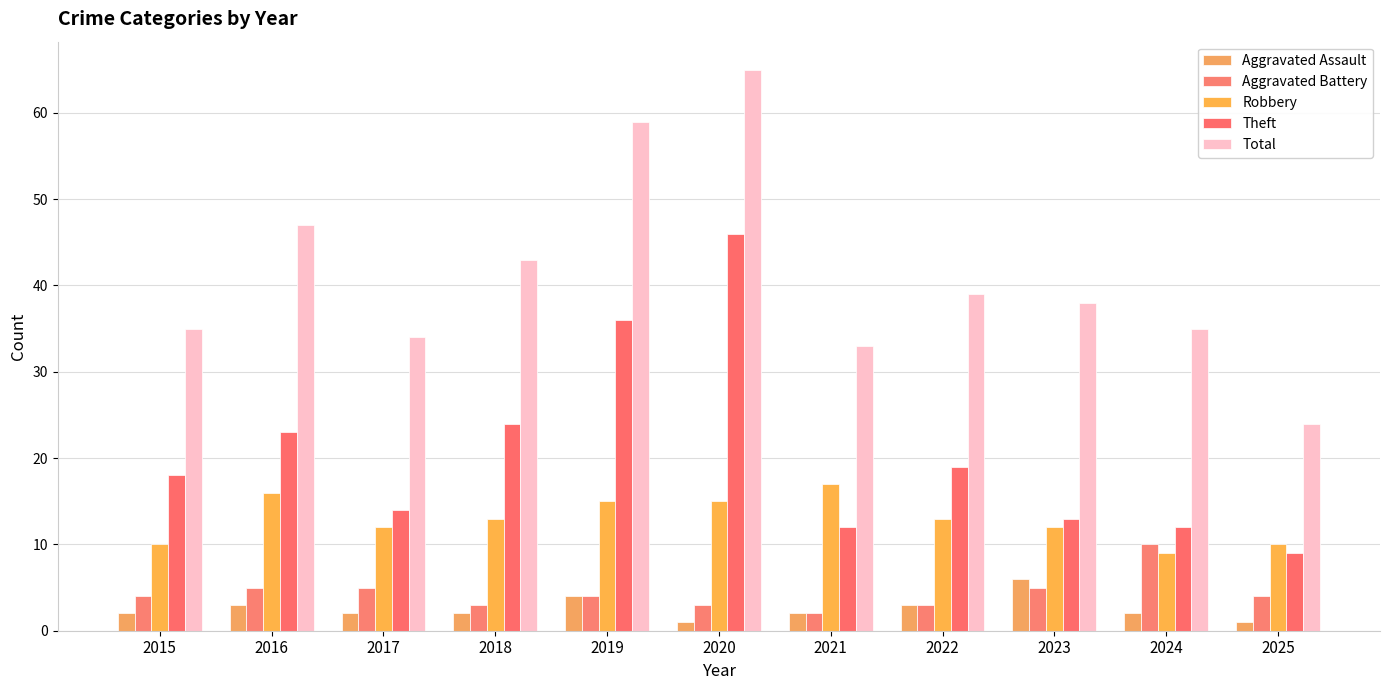

How many series are shown in this chart?

5